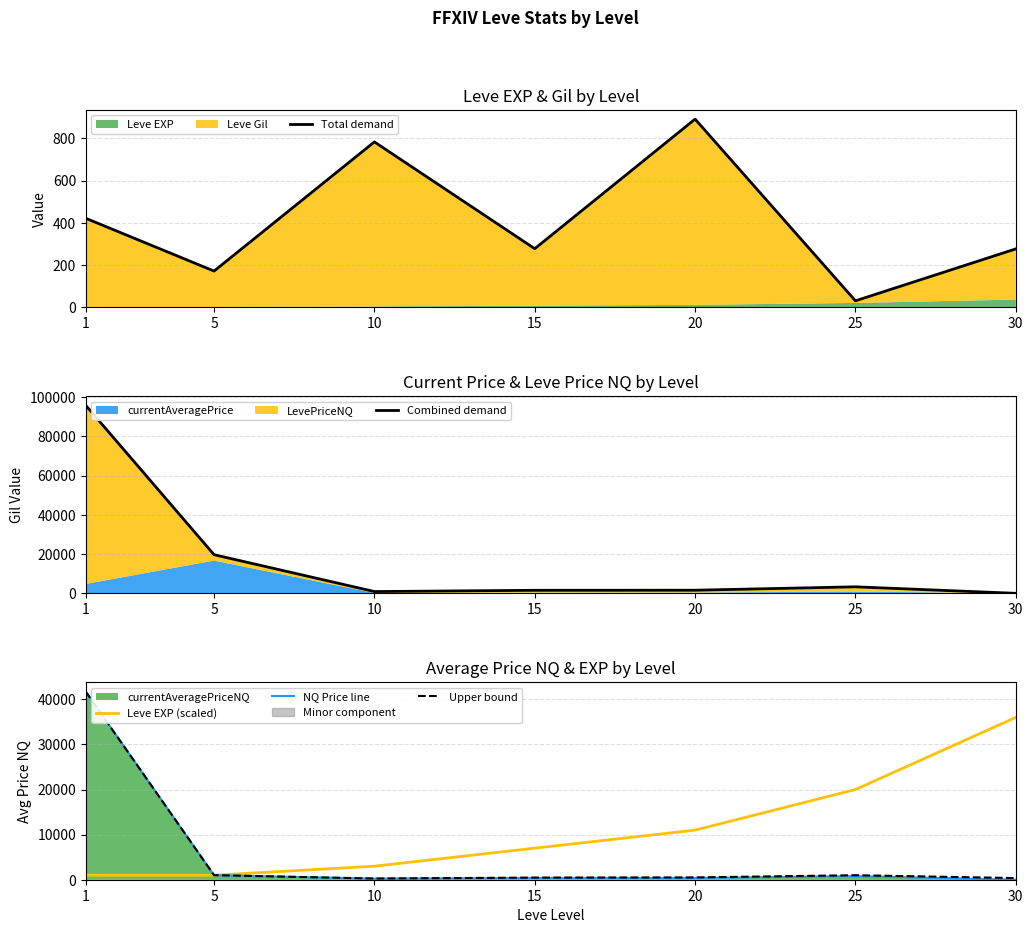

Which series has the largest total across all categories?

Combined demand